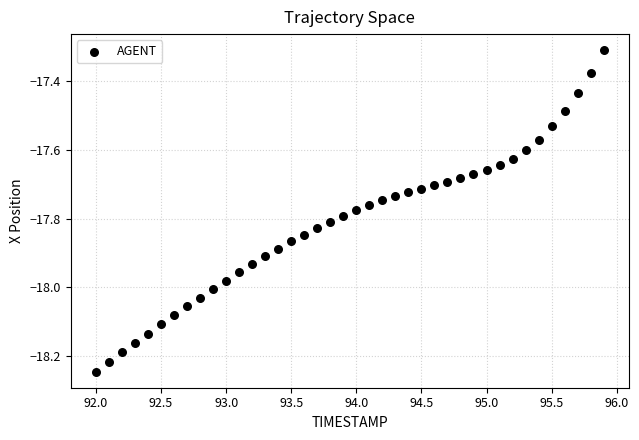

What is the range of Y values (max minus min)?

0.9